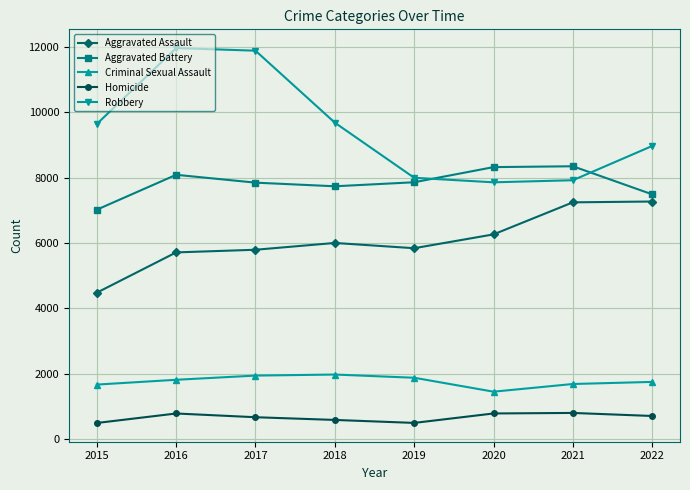

Is this an area chart (filled region under the line)?

No